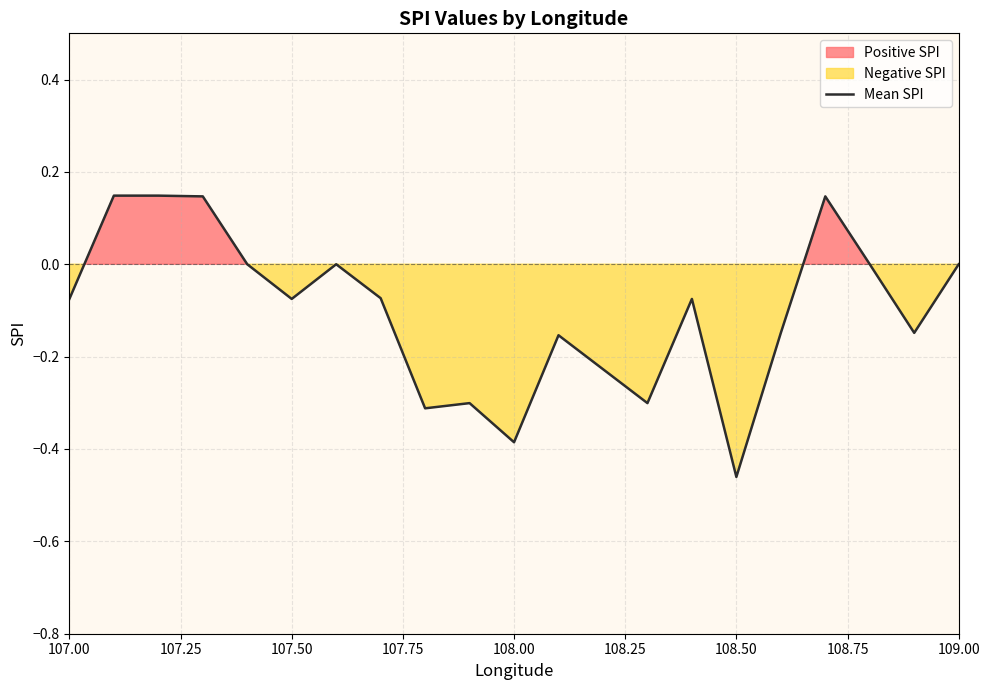

How many data points are less than 0?

13